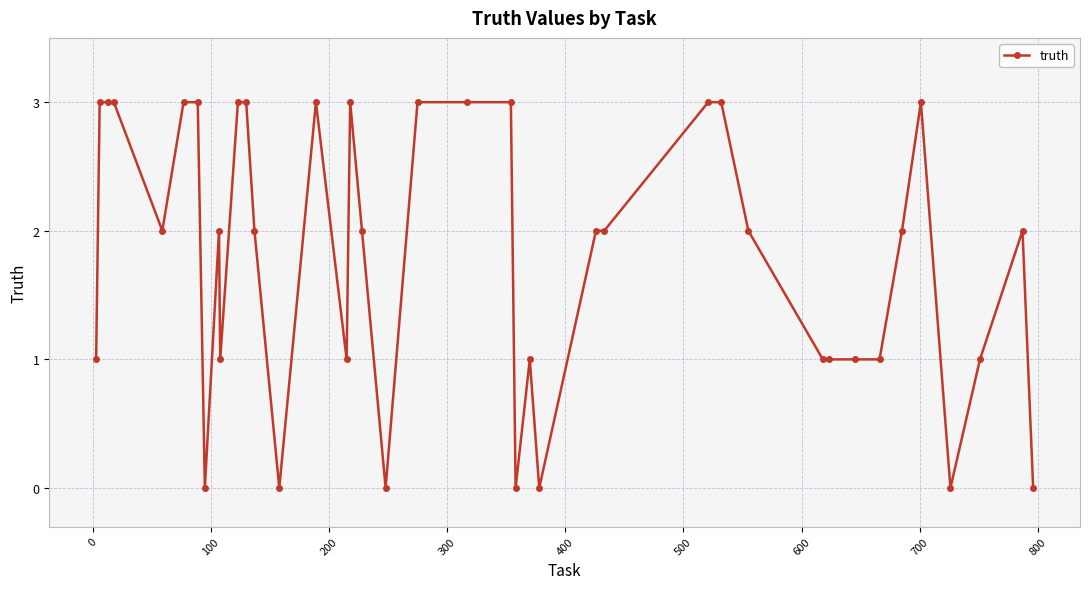

What is the greatest value displayed?

3